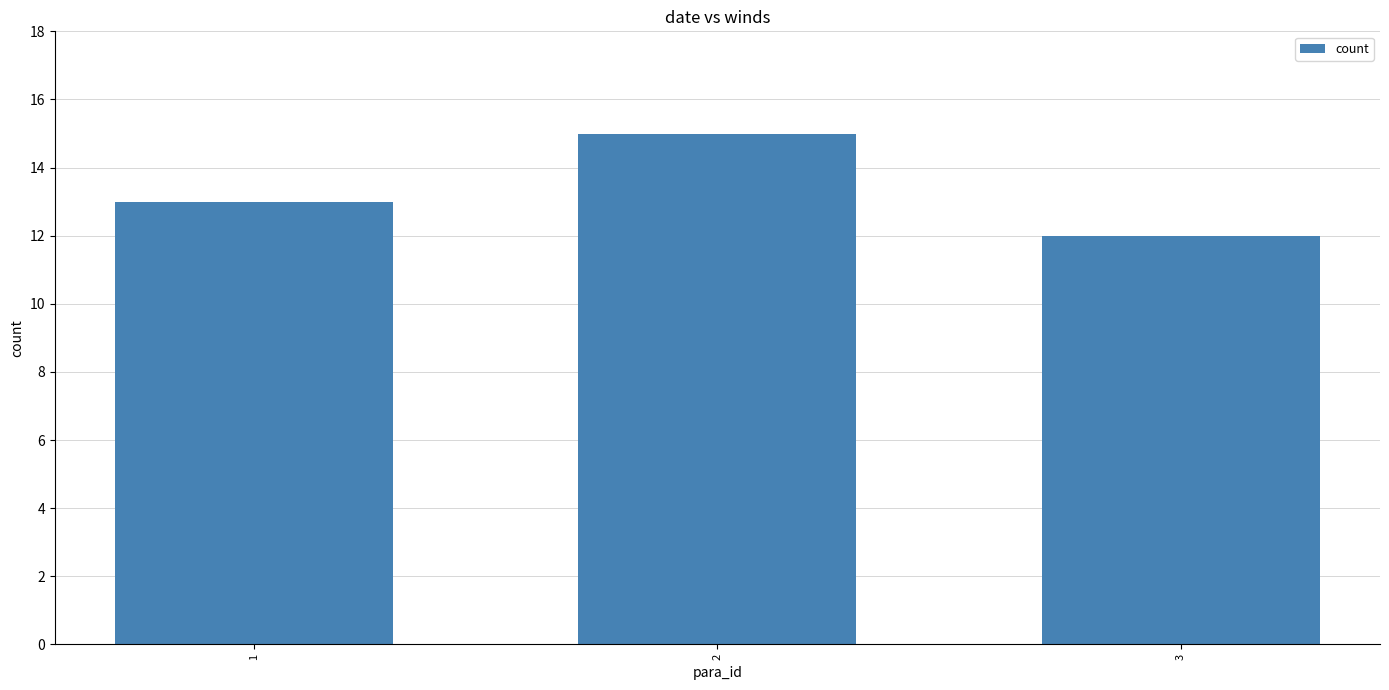

Are the bars horizontal?

No